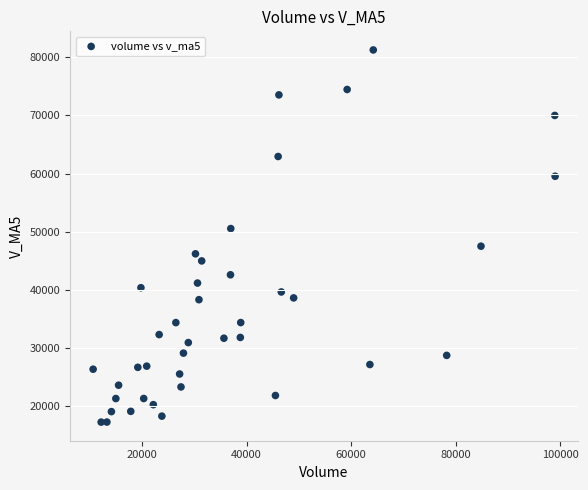

What is the range of X values (max minus min)?

88442.2